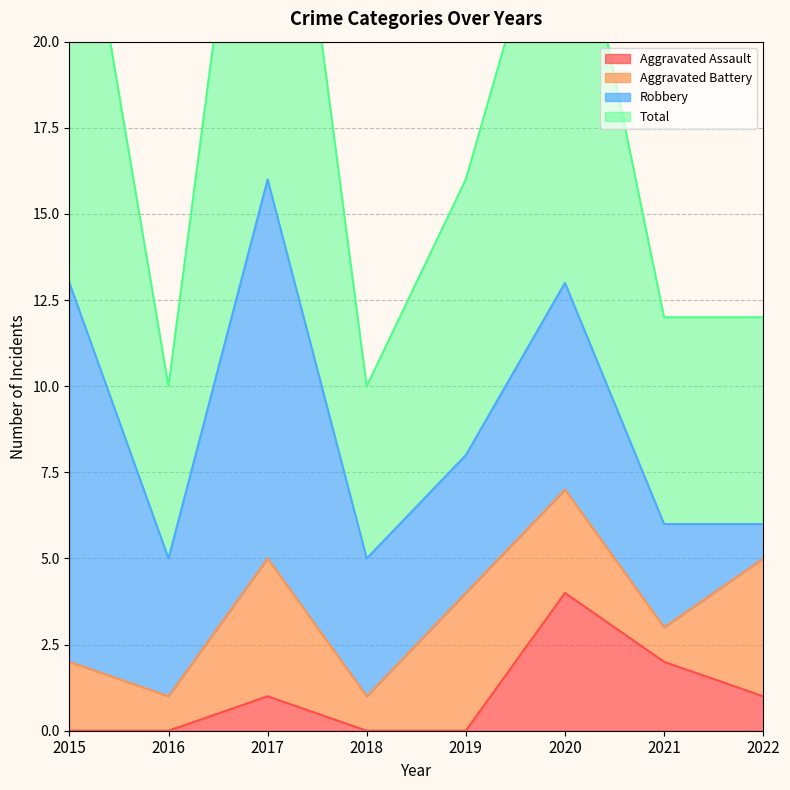

Is it true that Aggravated Assault equals 2 at 2017?

False